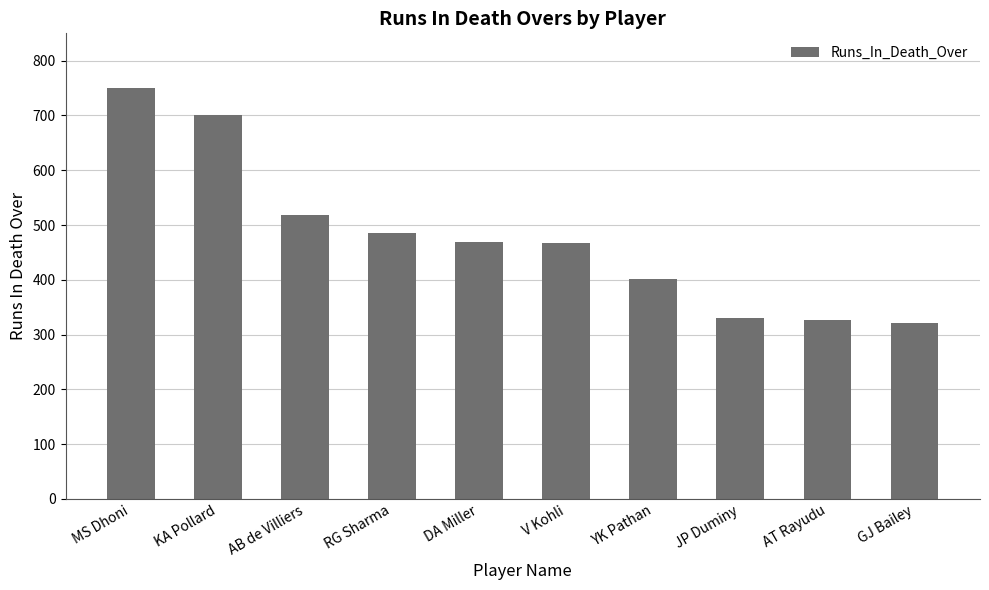

The value at AB de Villiers is 122. True or false?

False